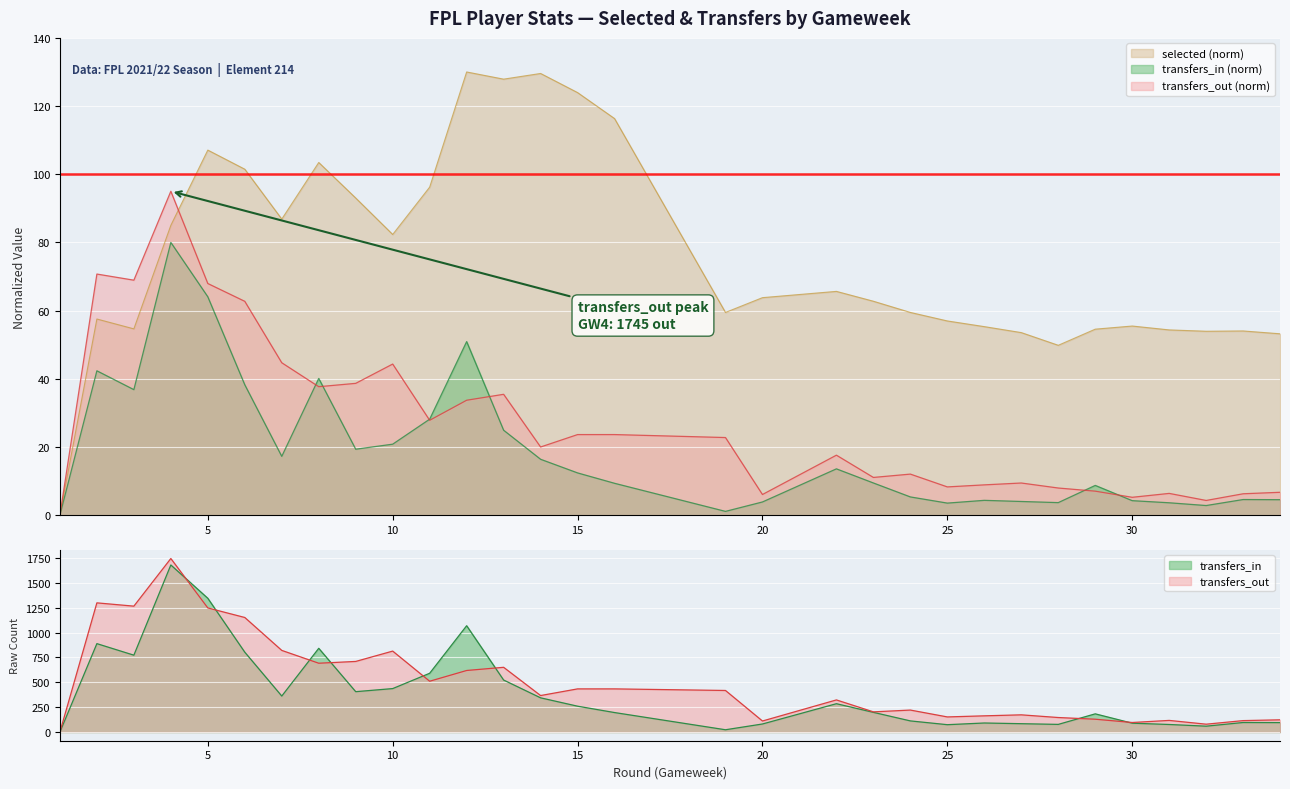

Between which two adjacent categories do selected and transfers_out first intersect?

4 and 5